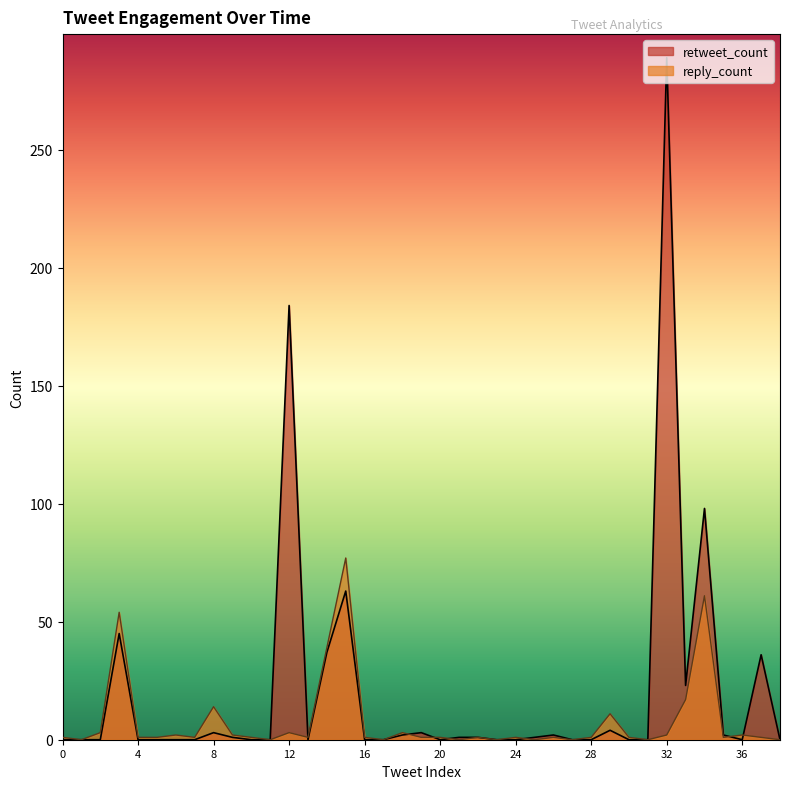

True or false: reply_count and retweet_count intersect in this chart.

True